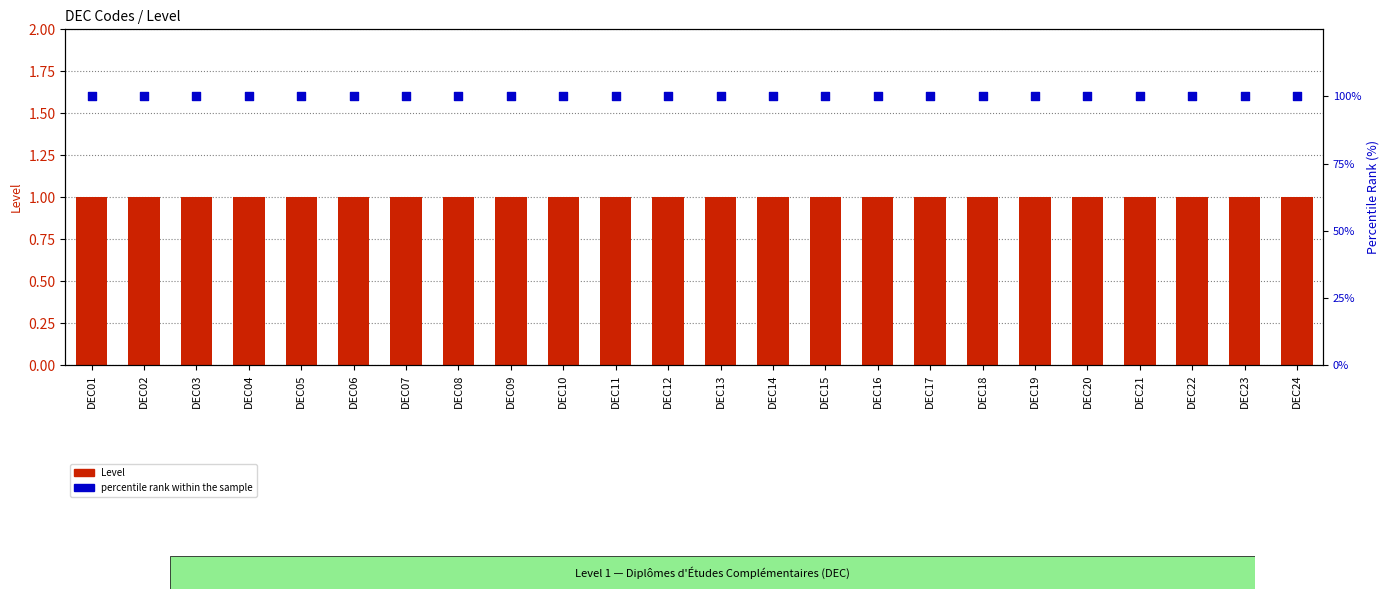

What are all the series names shown in the legend?

Level, percentile rank within the sample